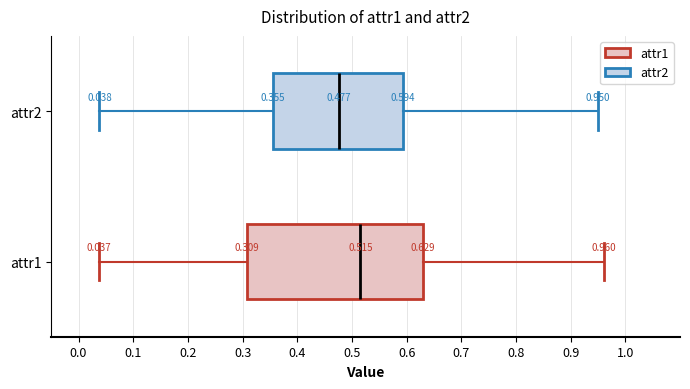

Which box has the furthest to the right median line?

attr1